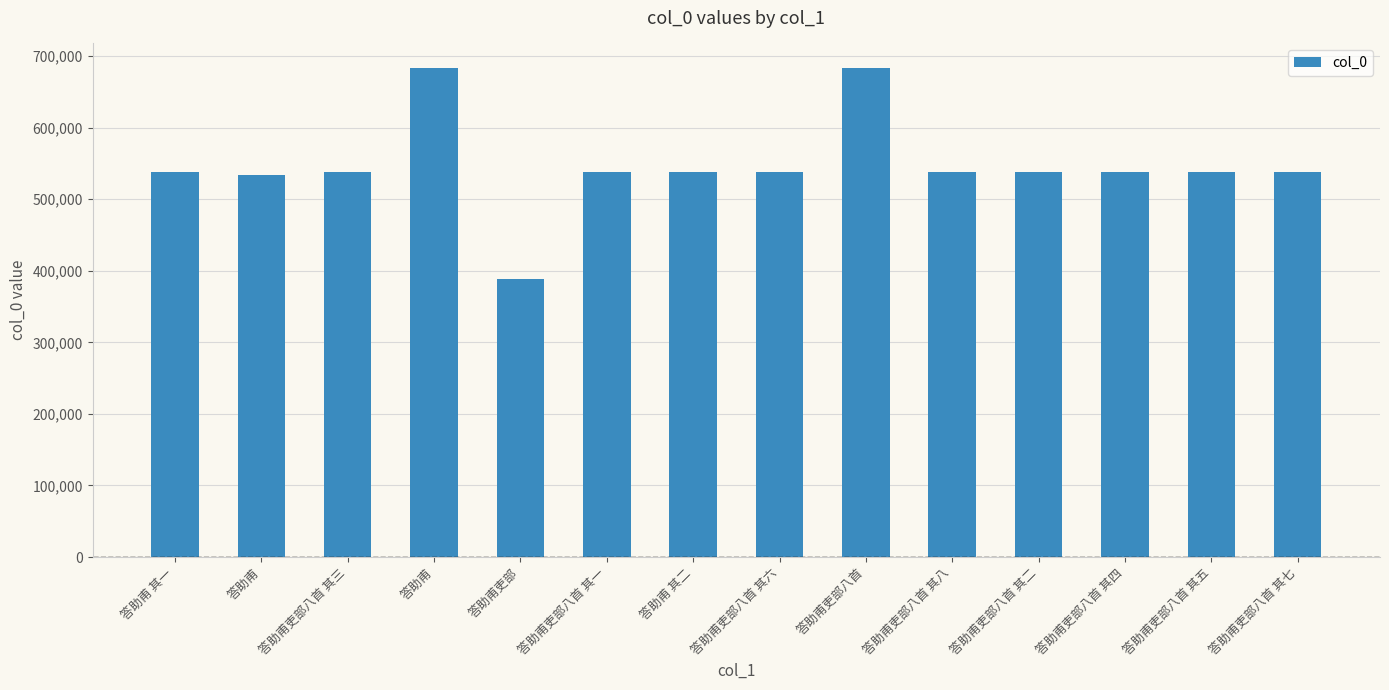

How many data points are less than 537688?

7